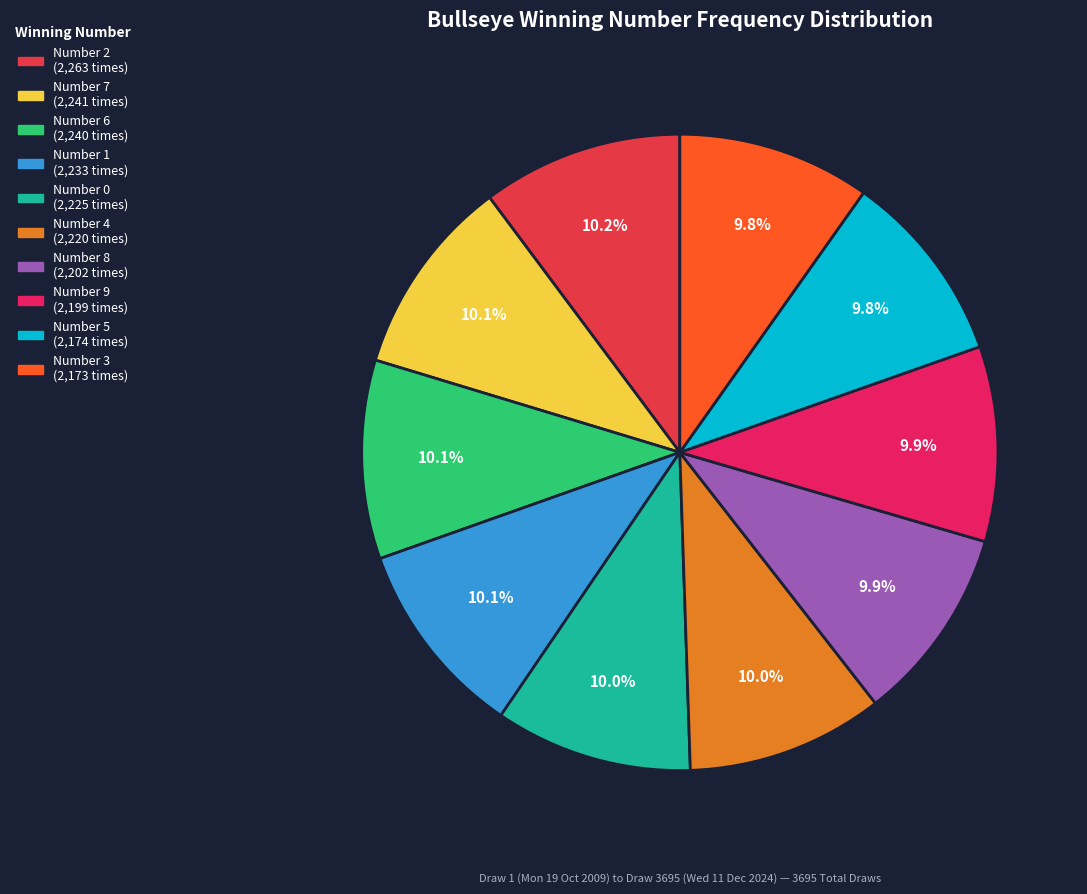

How many slices are in this pie chart?

10